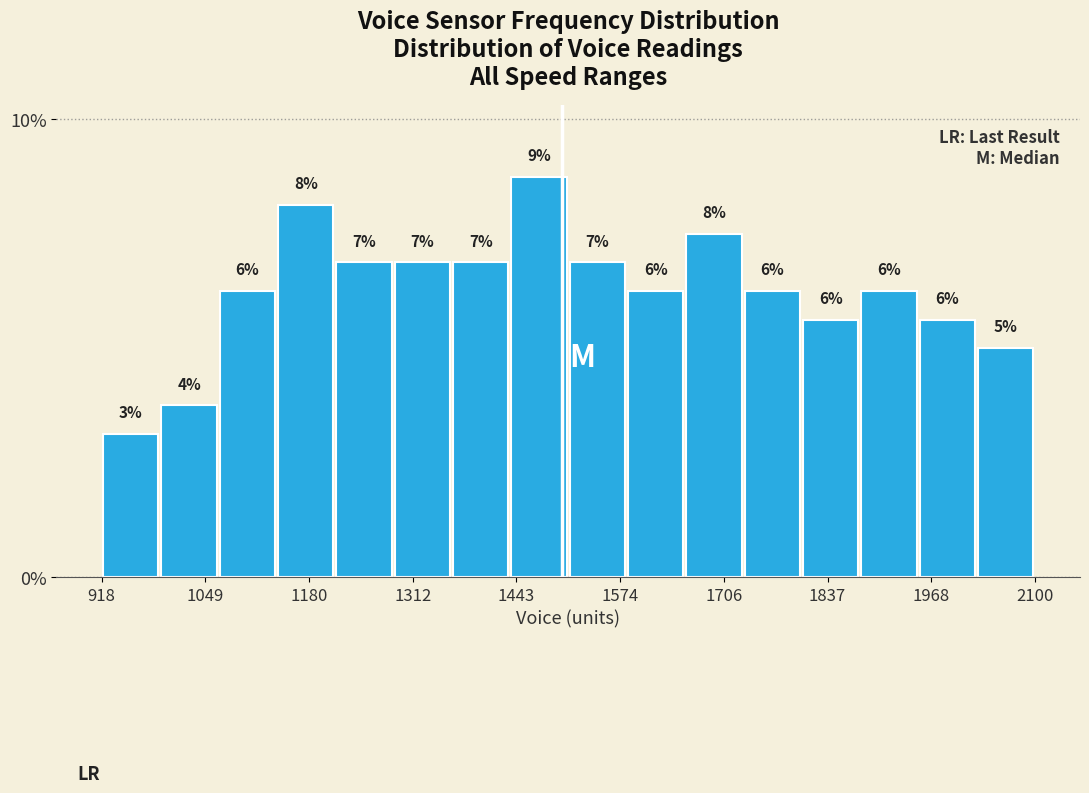

Around what value on the x-axis is the tallest bar? Give the approximate position of its centre, as read against the axis.

1480